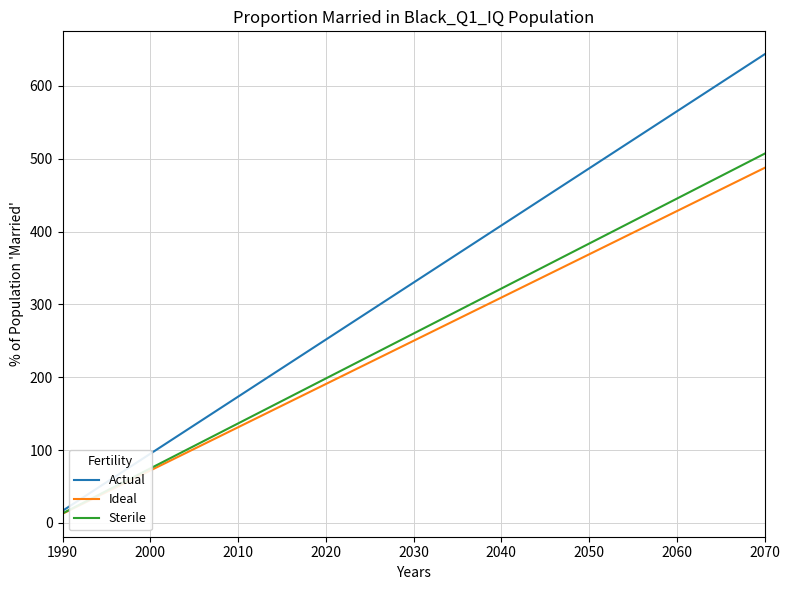

Which series has the largest total across all categories?

Actual